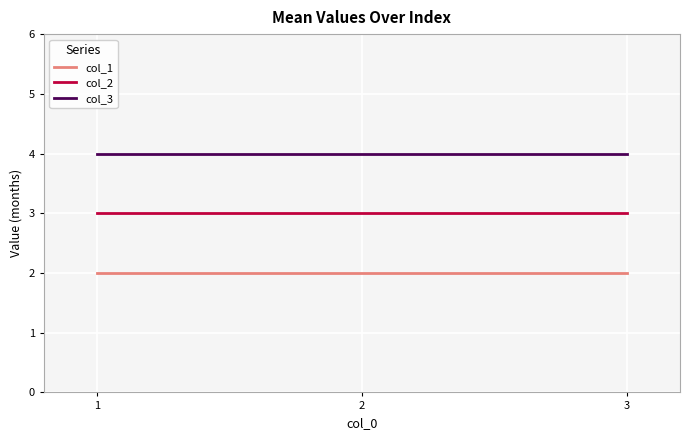

What are all the series names shown in the legend?

col_1, col_2, col_3